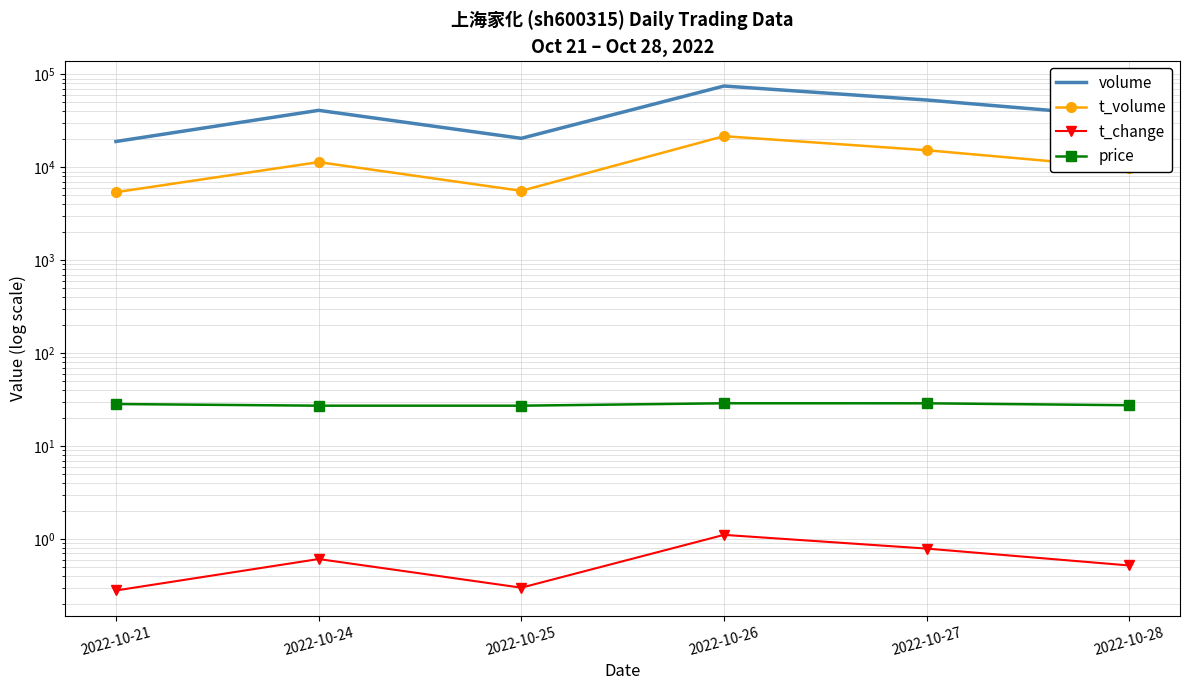

Where is the first local maximum for t_volume?

2022-10-24